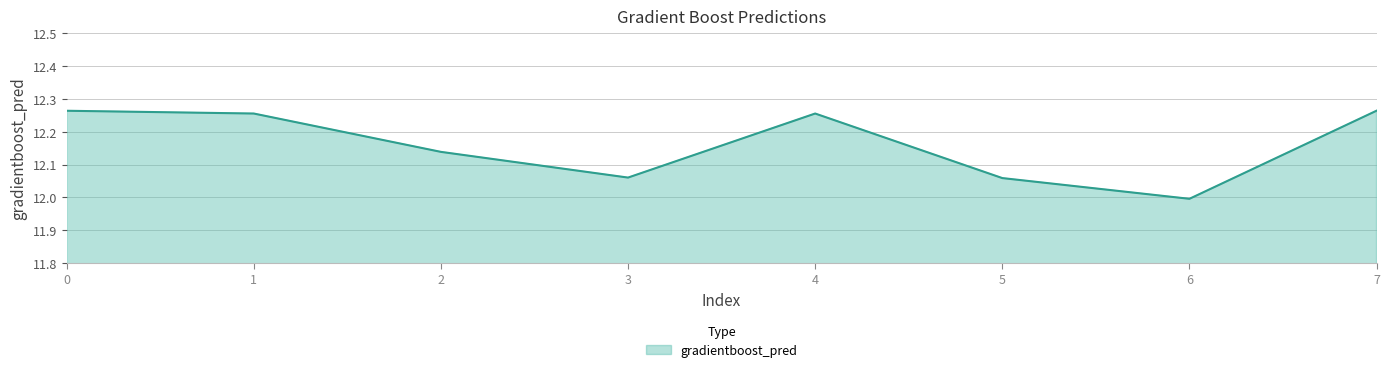

What is the change in value from 2 to 7?

+0.1